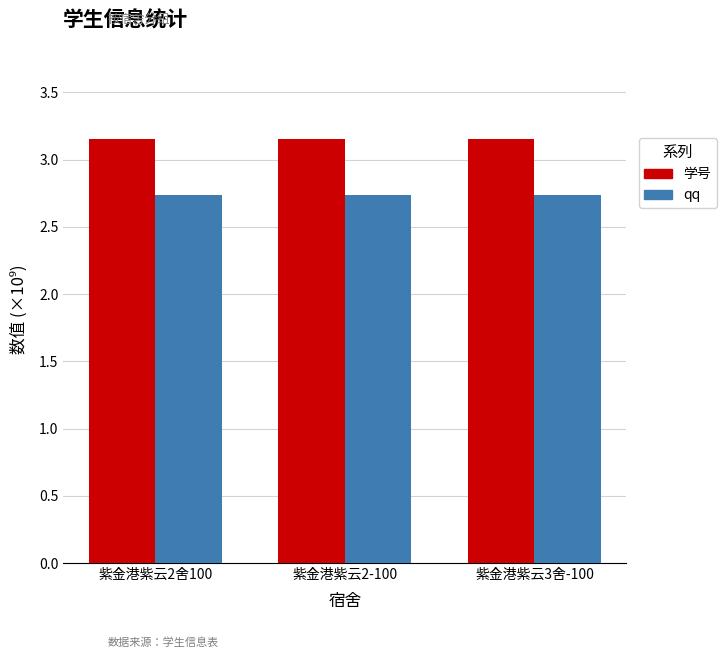

Are the bars horizontal?

No